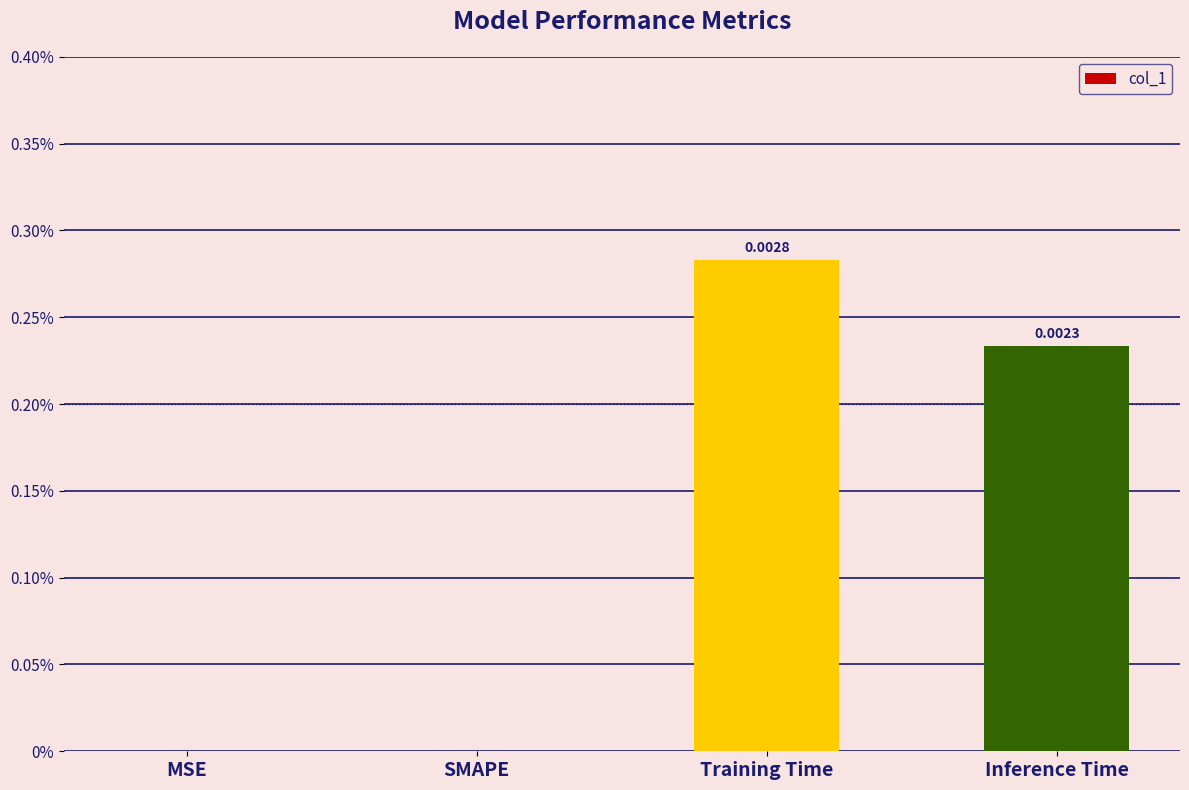

What is the label of the 1st bar from the left?

MSE